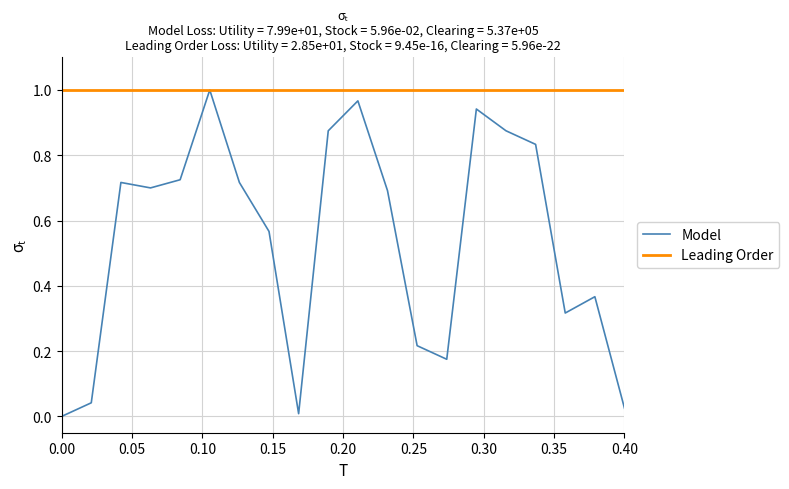

Which series has the largest total across all categories?

Leading Order